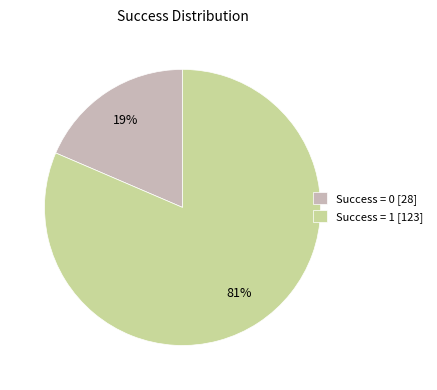

Is Success = 0 [28] the majority of the pie?

No